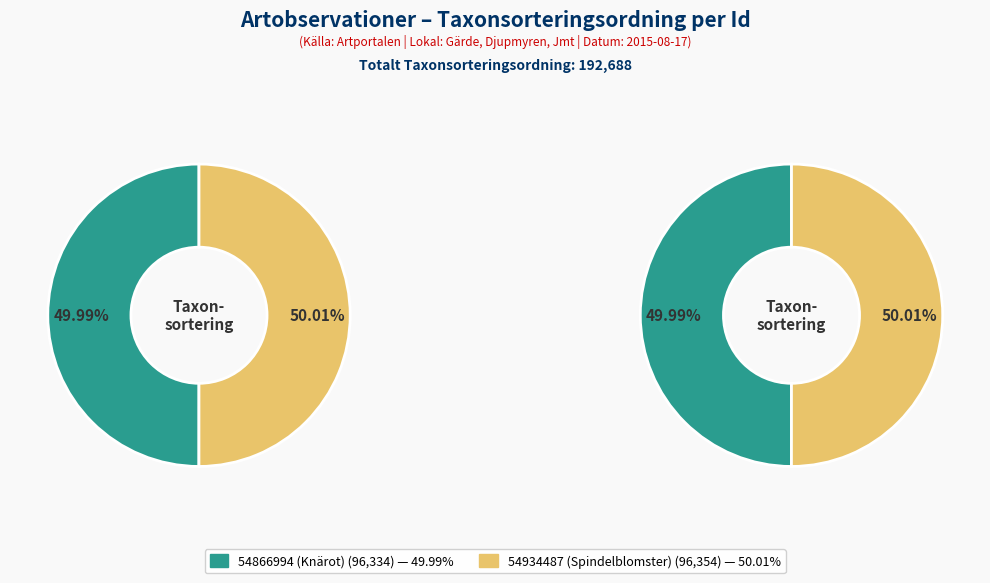

Do 54866994 (Knärot) and 54934487 (Spindelblomster) together represent more than half of the pie?

Yes